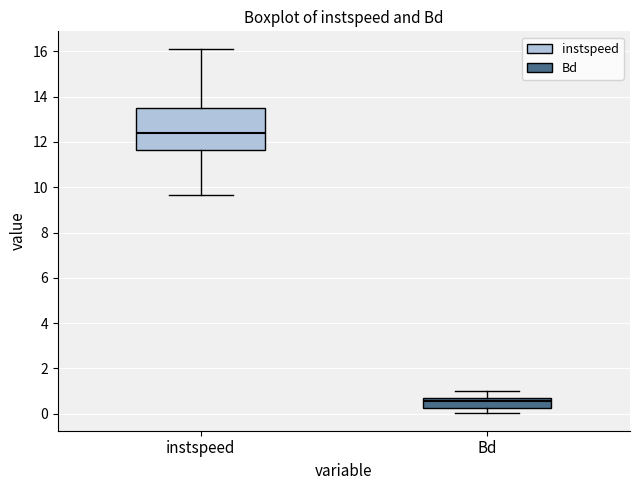

Reading left to right, transcribe this box plot: for each box, give where its median line is, the range the box spans, and where its two whiskers end, as read against the y-axis. The values are not printed on the chart, so give them approximately, as read against the axis.

instspeed: median 12.4, box 11.6 to 13.4, whiskers 9.6 to 16.0
Bd: median 0.6 (just below the box's upper edge), box 0.2 to 0.6, whiskers 0.0 to 1.0